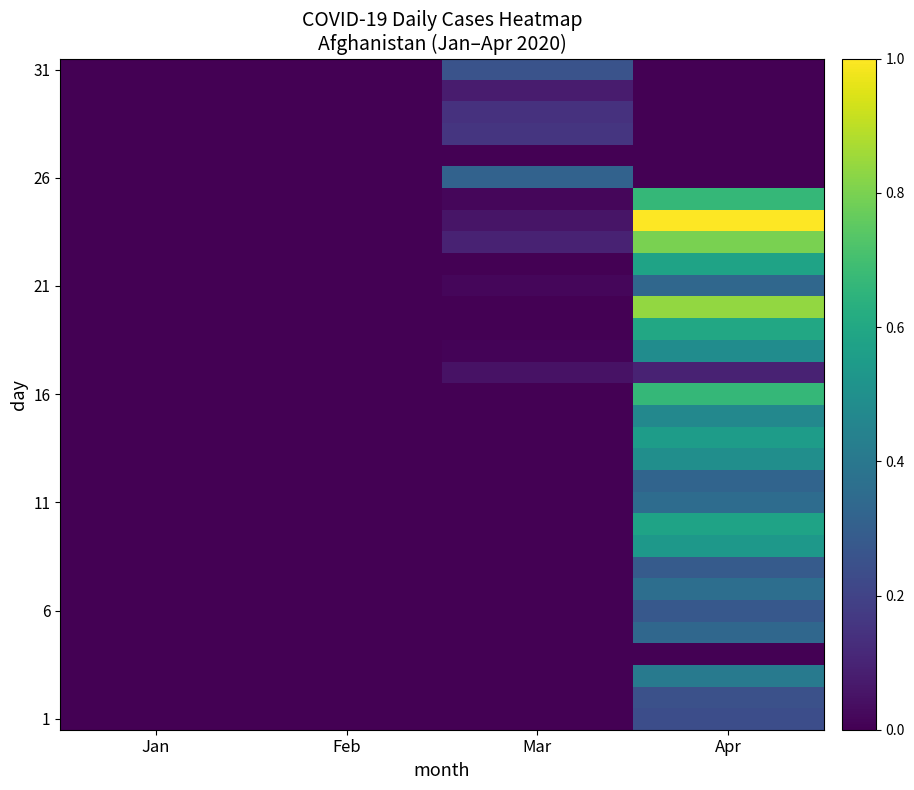

Count the number of categories in the chart.

4